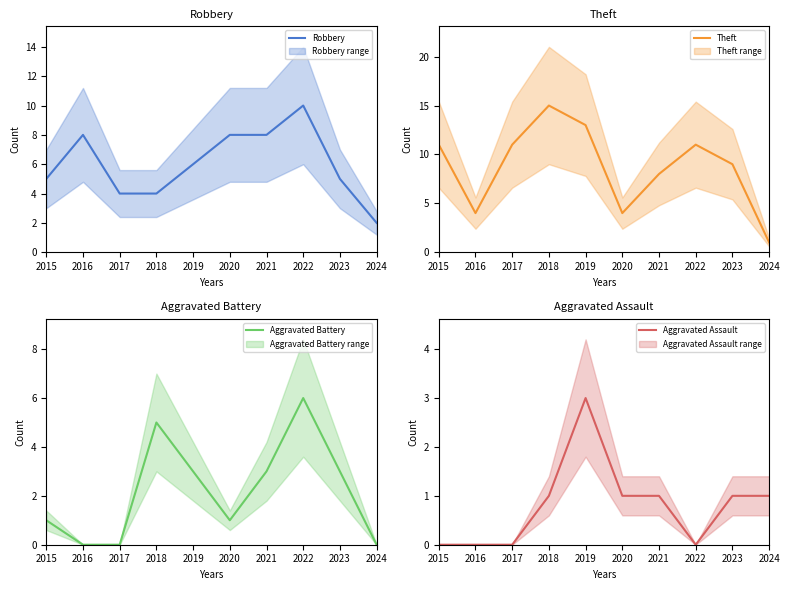

How many interior local valleys does the Aggravated Battery series have?

1